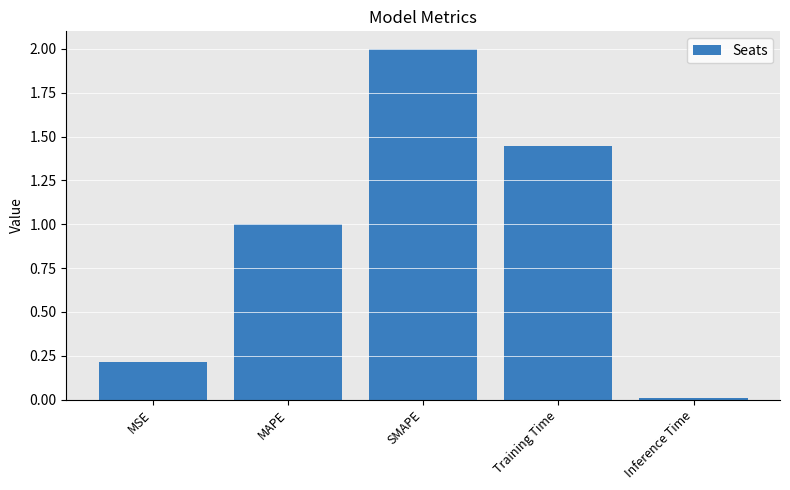

What is the difference between the values at Inference Time and MSE?

0.2